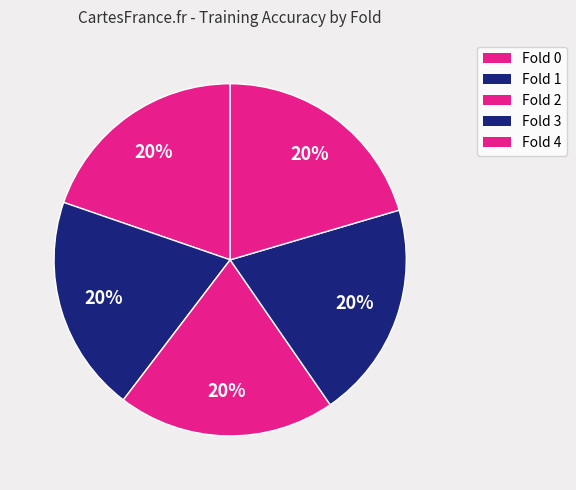

Do Fold 0 and Fold 4 together represent more than half of the pie?

No